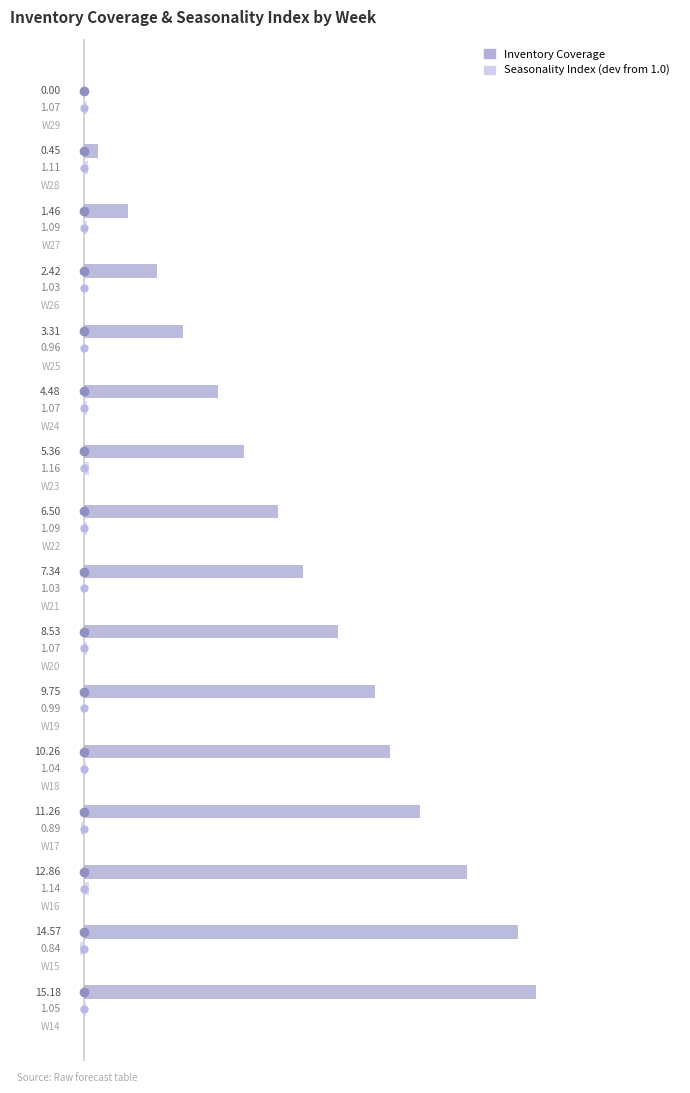

List the series in order of their overall mean, lowest first.

Seasonality Index, Inventory Coverage